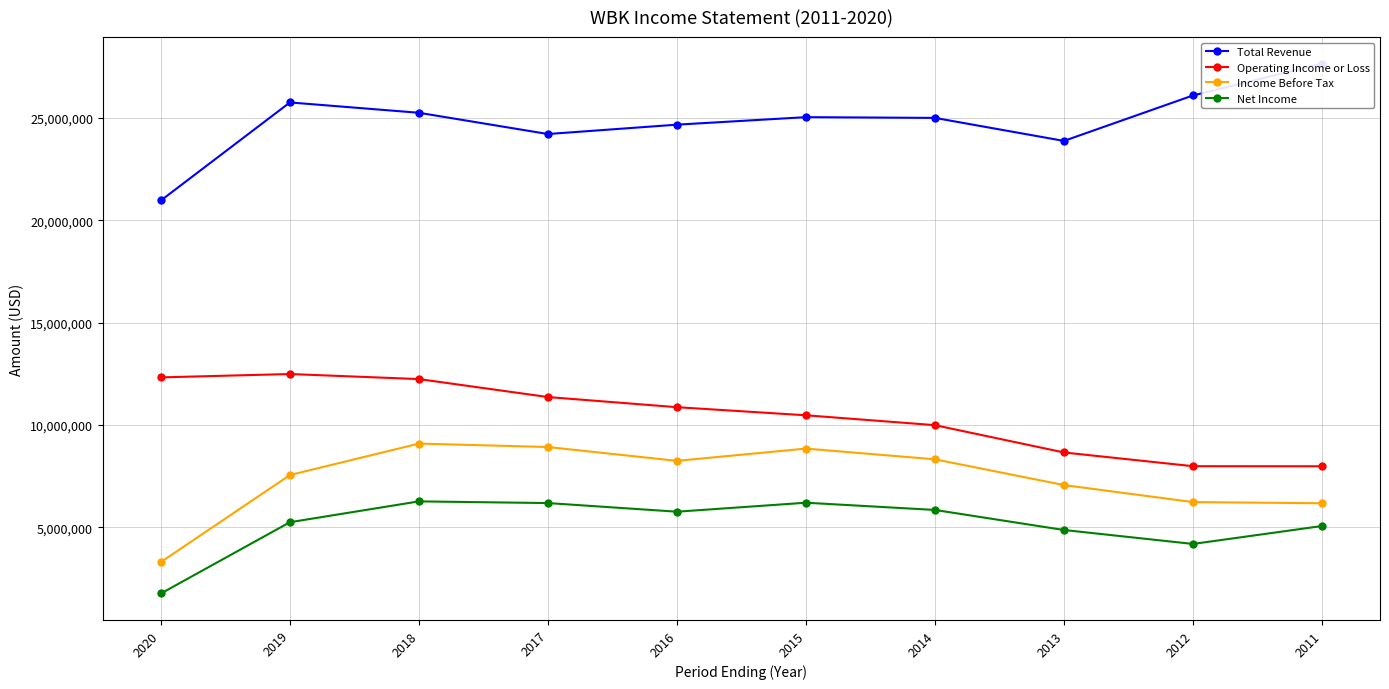

Which series changed the most between 2018 and 2015?

Operating Income or Loss